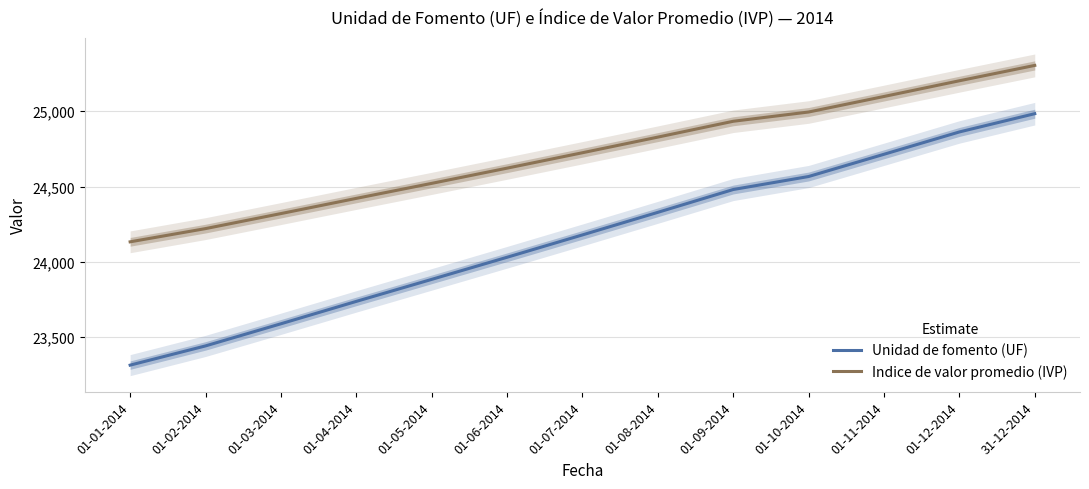

What is the difference between the Indice de valor promedio (IVP) values at 01-07-2014 and 01-09-2014?

209.2